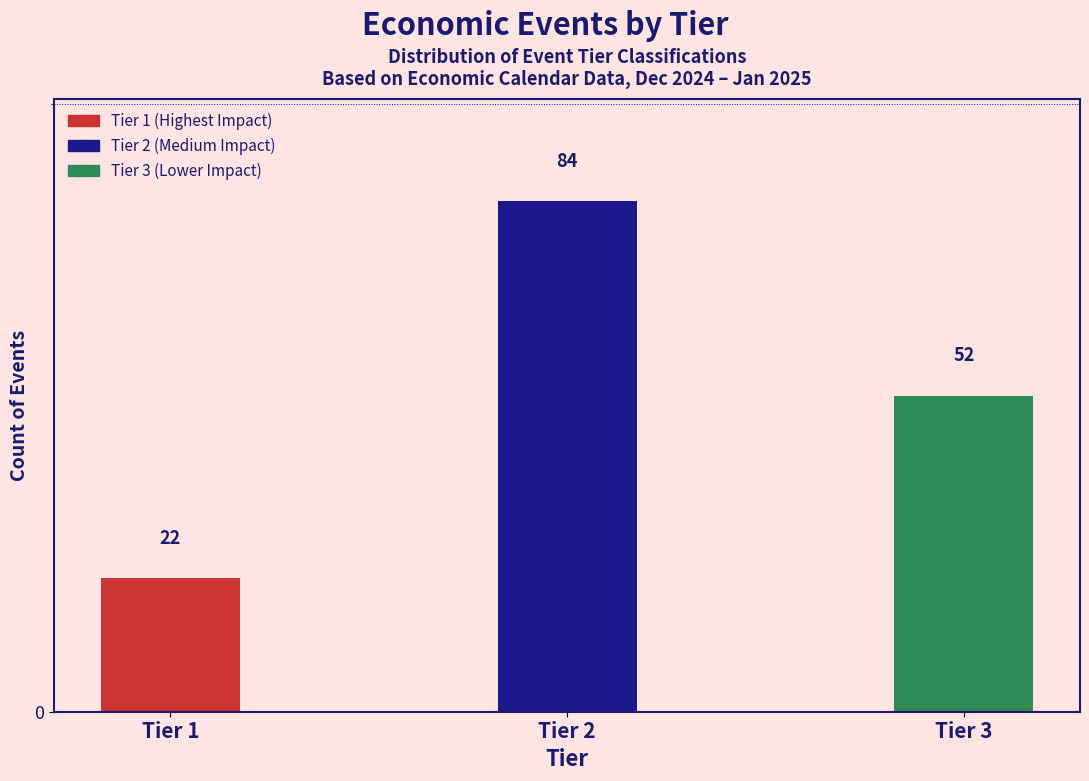

Reading right to left, list all the values displayed in this chart.

Tier 3=52	Tier 2=84	Tier 1=22